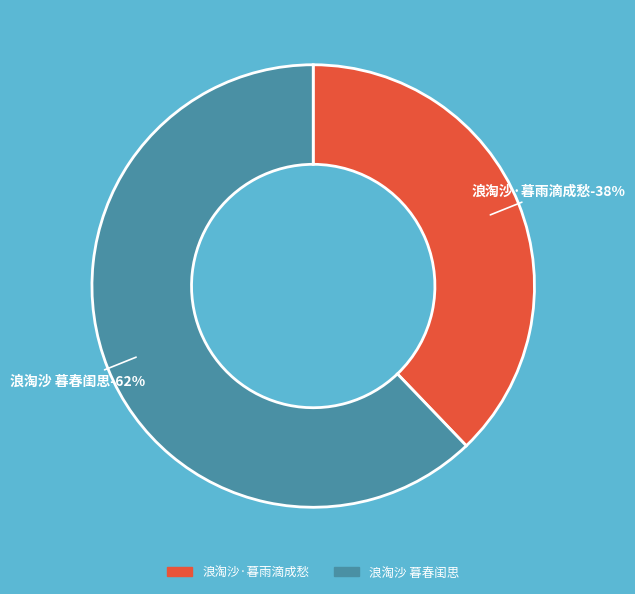

Which slice represents more than half of the pie?

浪淘沙 暮春闺思